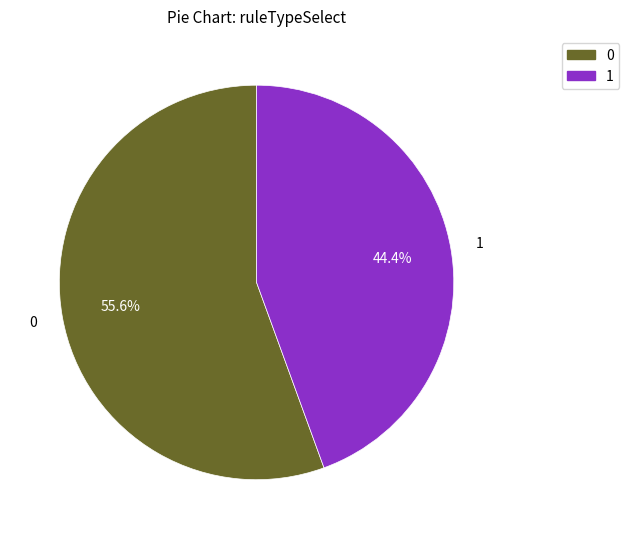

Do 0 and 1 together represent more than half of the pie?

Yes